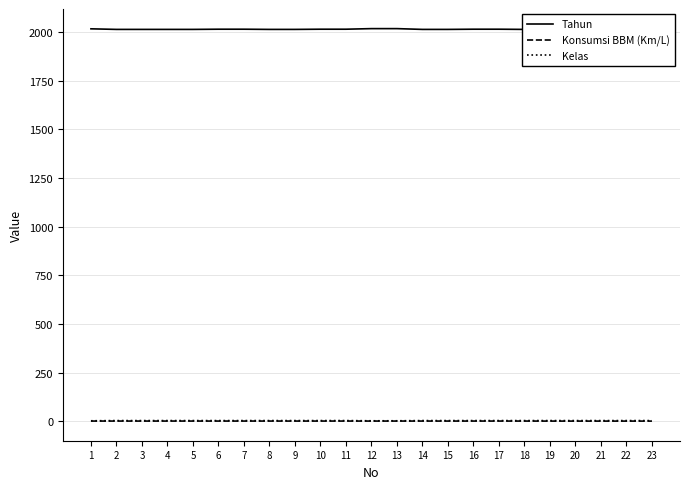

The Tahun series shows 588.5 at 14. True or false?

False